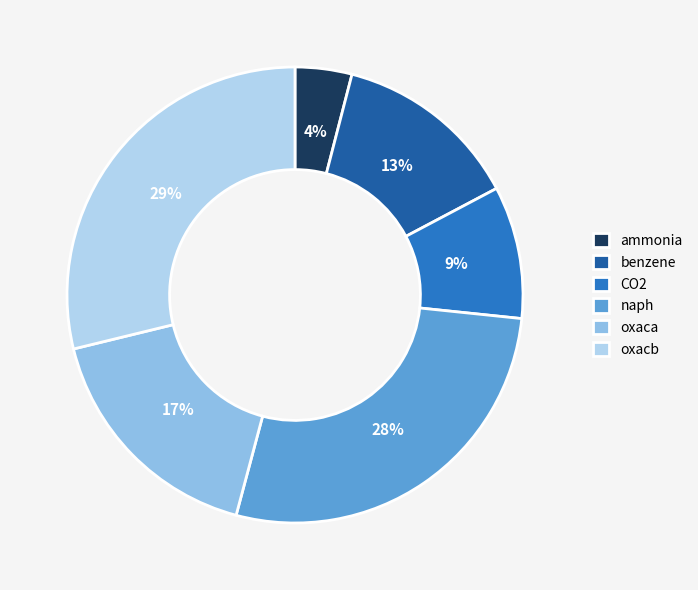

Is the sum of oxacb and benzene greater than half?

No